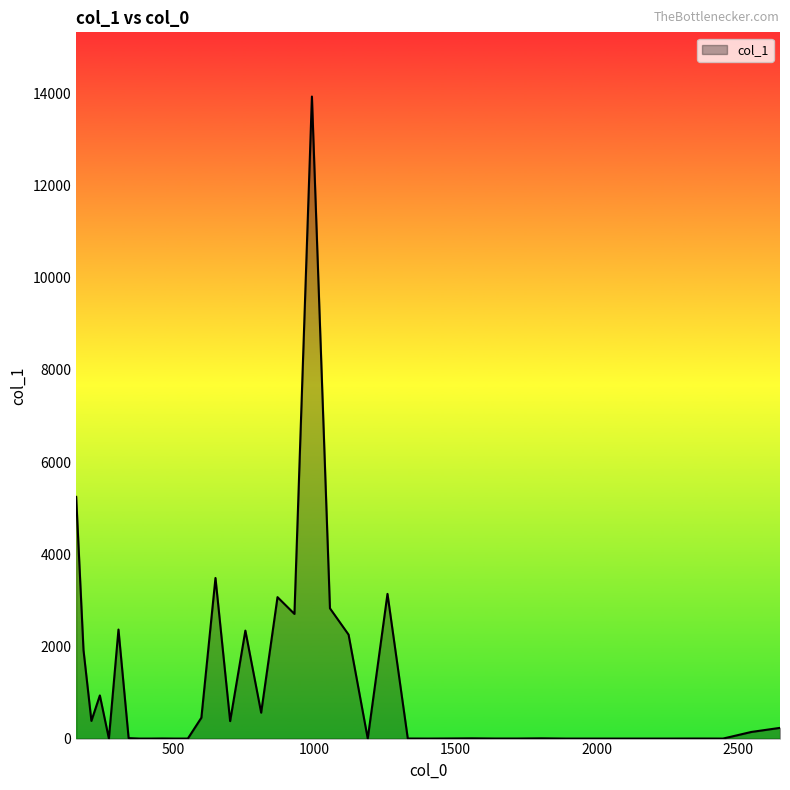

What is the greatest value displayed?

13929.5